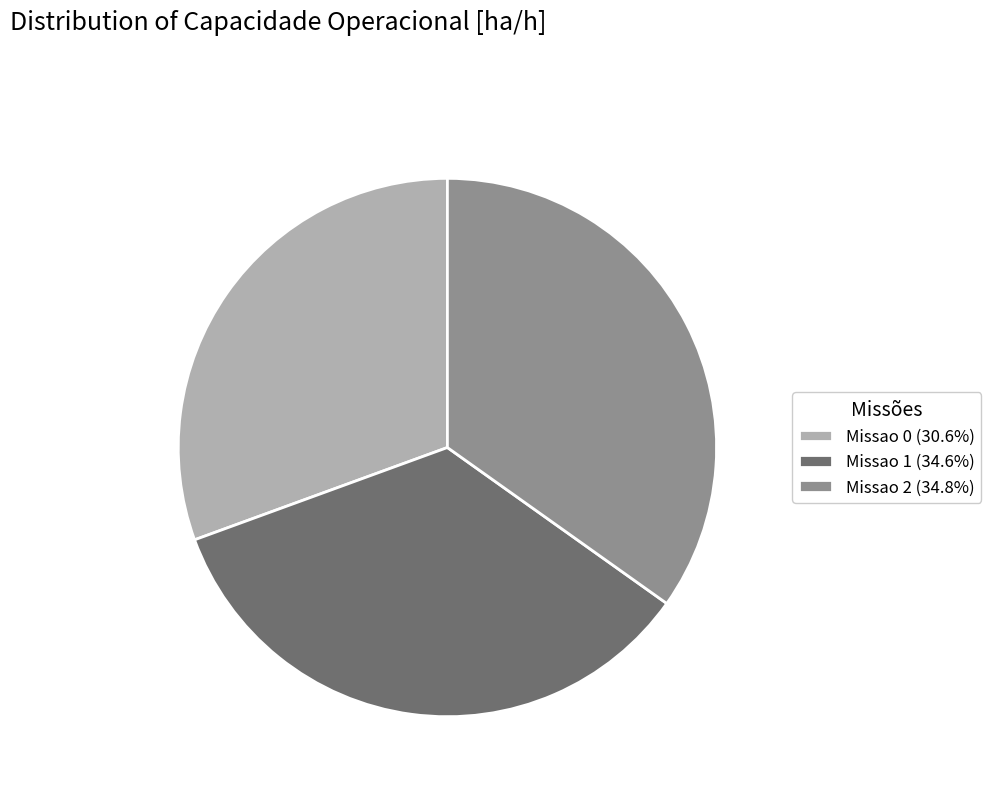

Is Missao 0 (30.6%) the majority of the pie?

No